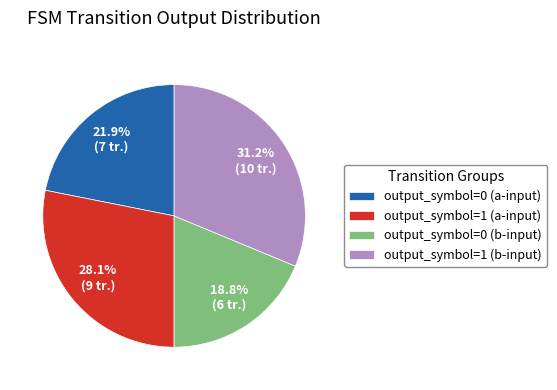

Which category has the smallest portion of the pie?

output_symbol=0 (b-input)